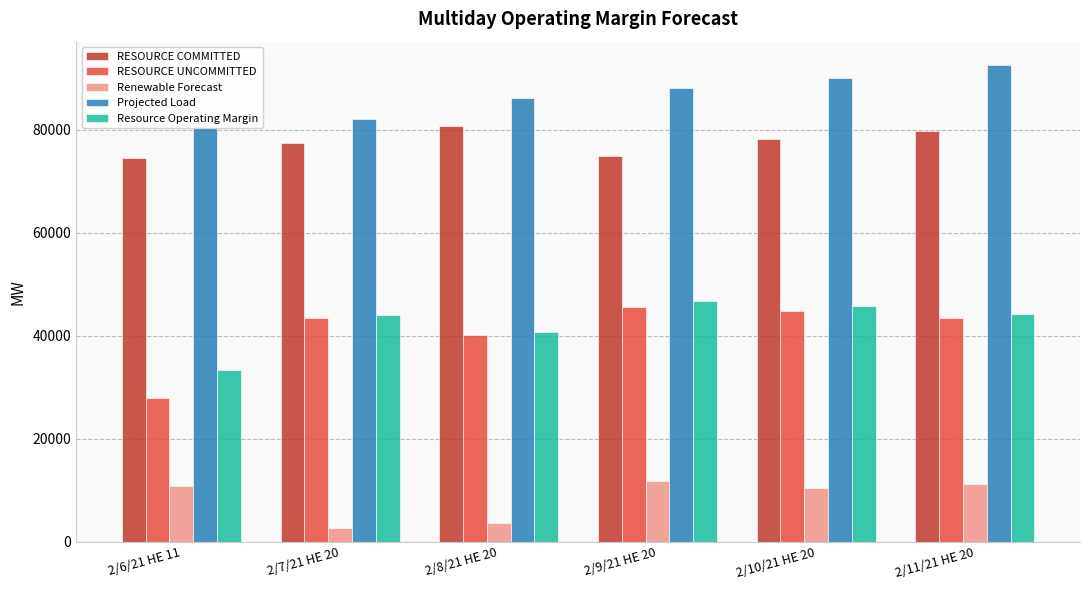

Rank the series at 2/9/21 HE 20 from lowest to highest value.

Renewable Forecast, RESOURCE UNCOMMITTED, Resource Operating Margin, RESOURCE COMMITTED, Projected Load